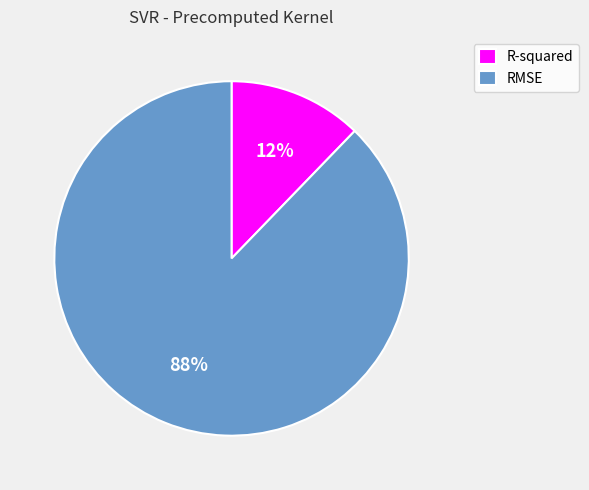

How many slices are in this pie chart?

2